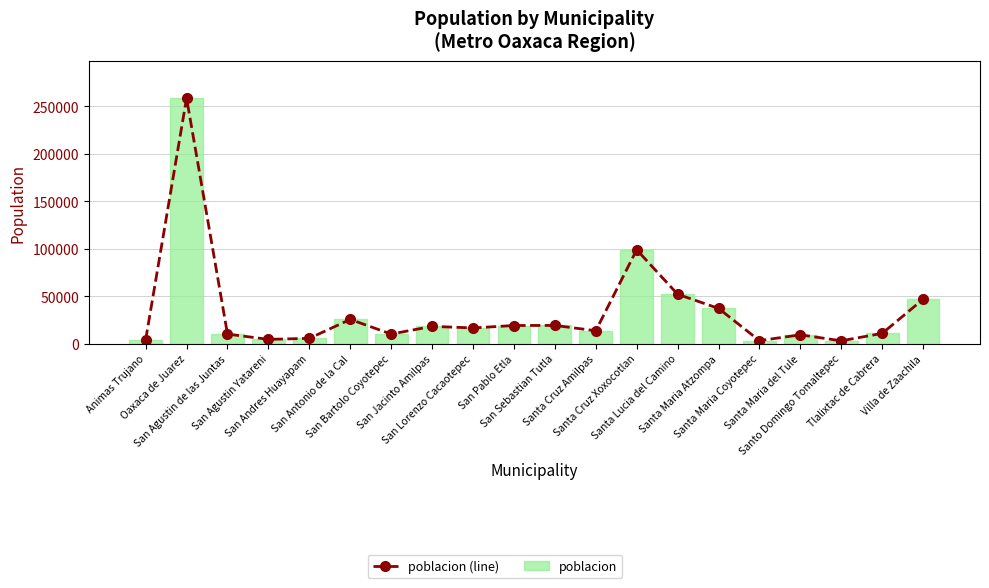

Reading right to left, what are all the values shown in this chart?

poblacion (line): 46846	10912	3079	9409	3255	37206	52119	98970	13683	19272	19200	16630	18293	10186	25602	5655	4610	10151	258636	4207
poblacion: 46846	10912	3079	9409	3255	37206	52119	98970	13683	19272	19200	16630	18293	10186	25602	5655	4610	10151	258636	4207